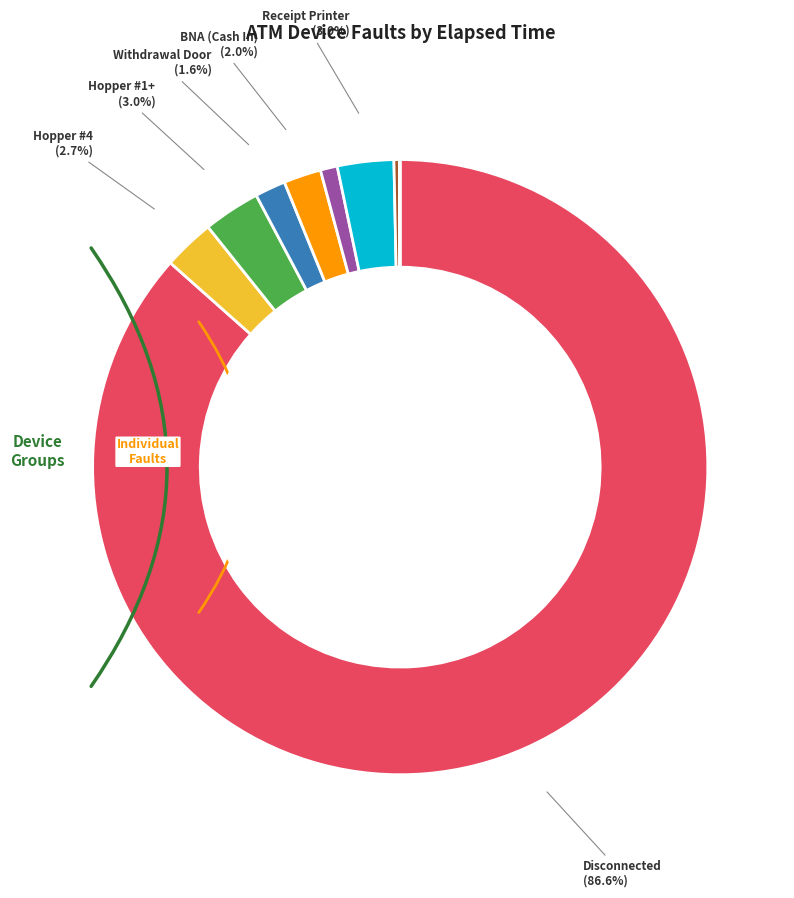

Combined, do Hopper #1+ and Hopper #1+ account for over 50%?

No